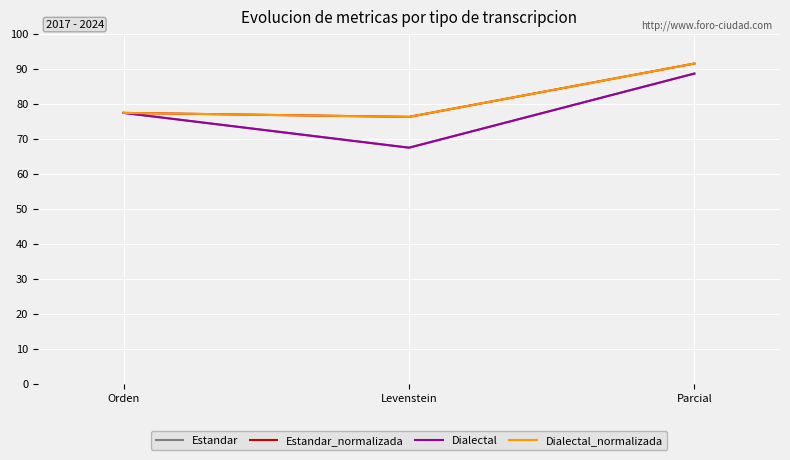

What is the difference between the Estandar_normalizada values at Parcial and Levenstein?

15.2